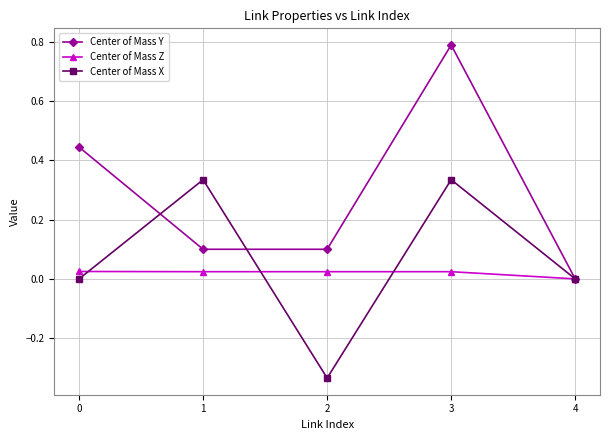

Does the chart display data point markers on the line(s)?

Yes